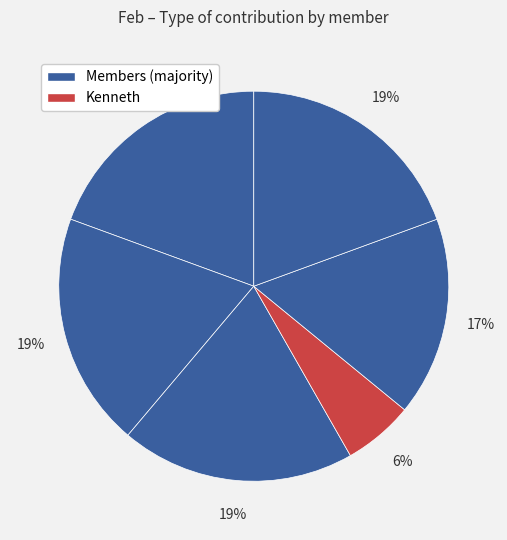

Count the number of slices in the pie.

6